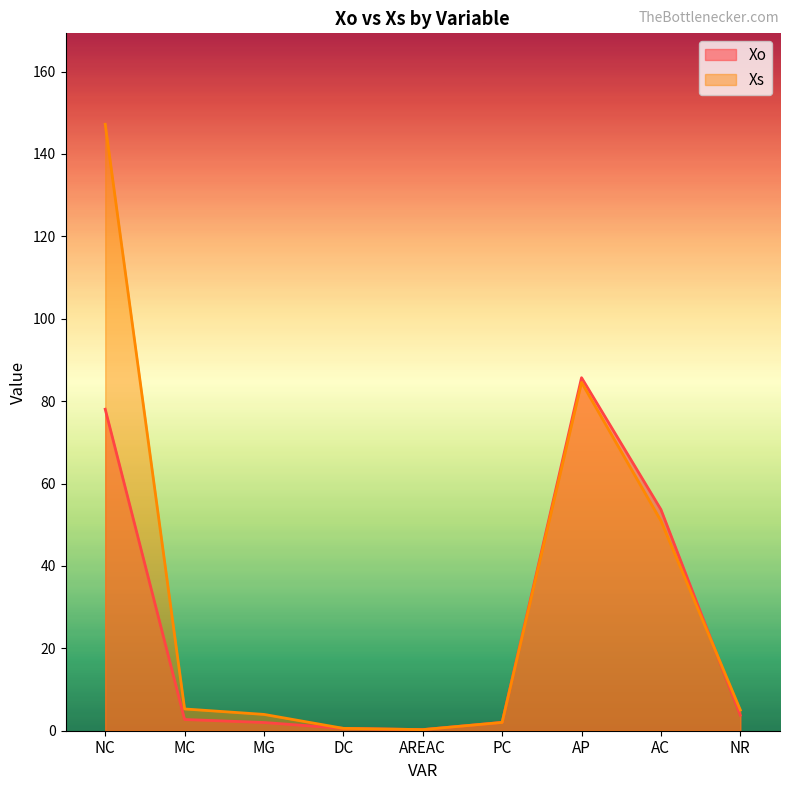

Does the chart display data point markers on the line(s)?

No